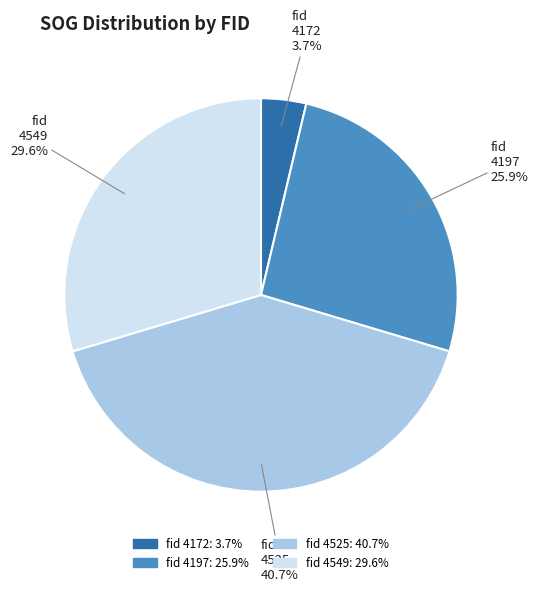

Does any single category account for the majority?

No